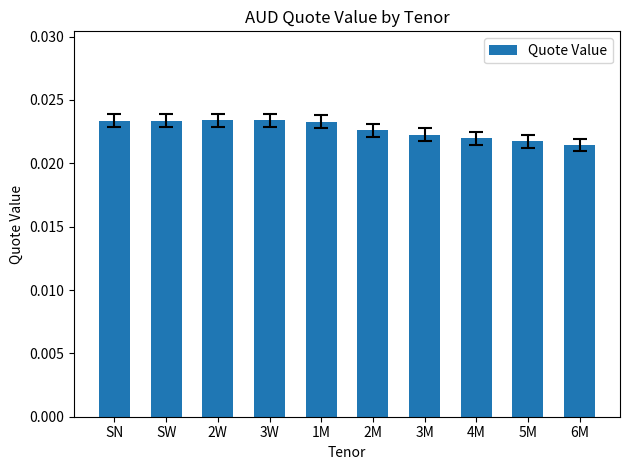

Which has a higher value, 6M or 2M?

2M